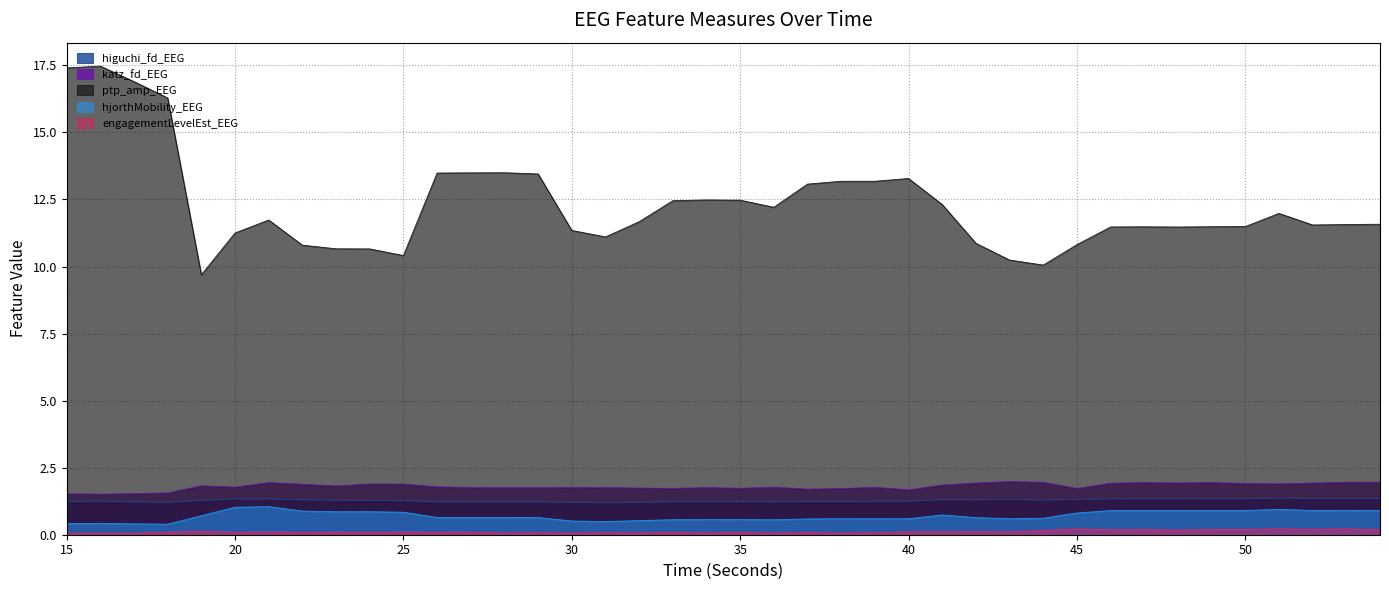

What is the value of the hjorthMobility_EEG point at the 11th from the left?

0.8